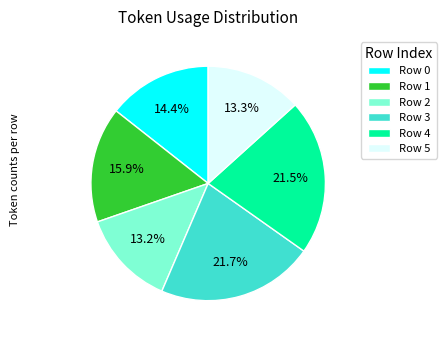

Count the number of slices in the pie.

6